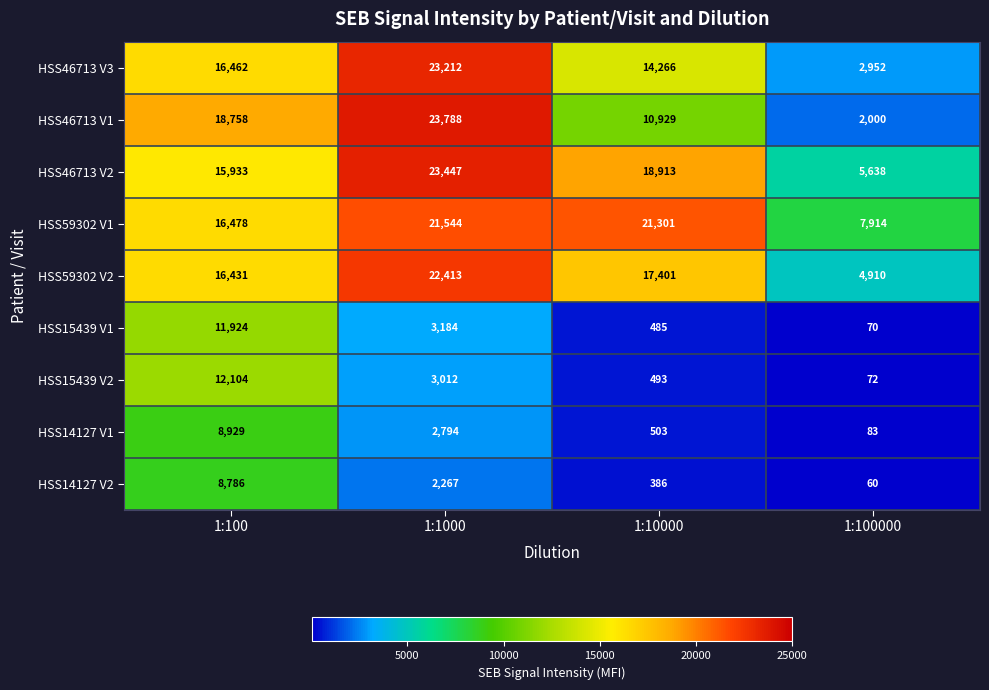

What is the sum of the HSS46713 V1 values at 1:100 and 1:1000?

42546